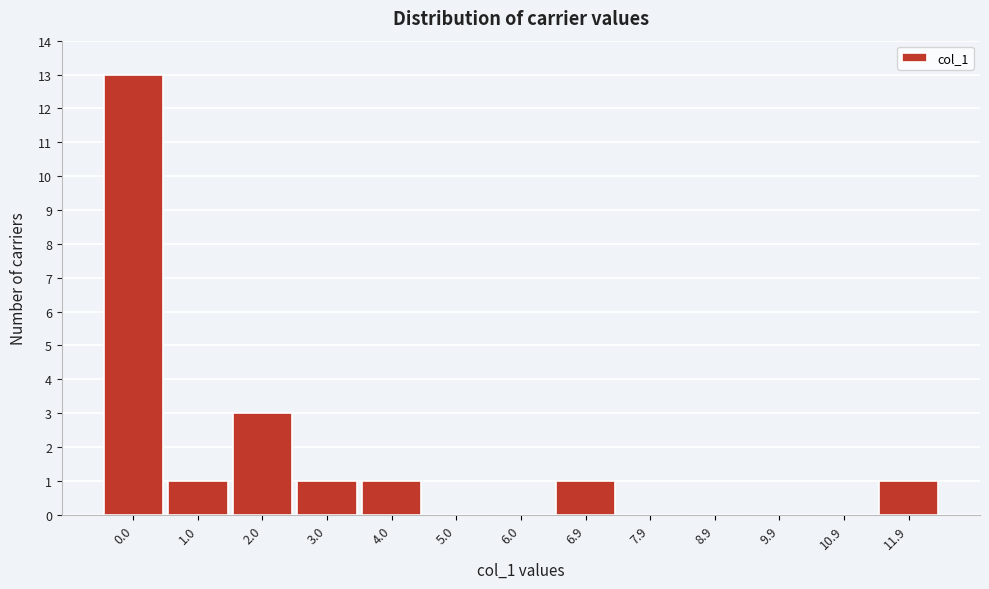

Reading right to left, transcribe all the data shown in this chart.

11.9=1	10.9=0	9.9=0	8.9=0	7.9=0	6.9=1	6.0=0	5.0=0	4.0=1	3.0=1	2.0=3	1.0=1	0.0=13